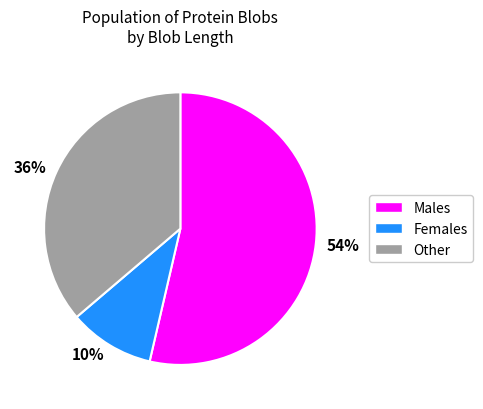

Which category has the smallest portion of the pie?

Females